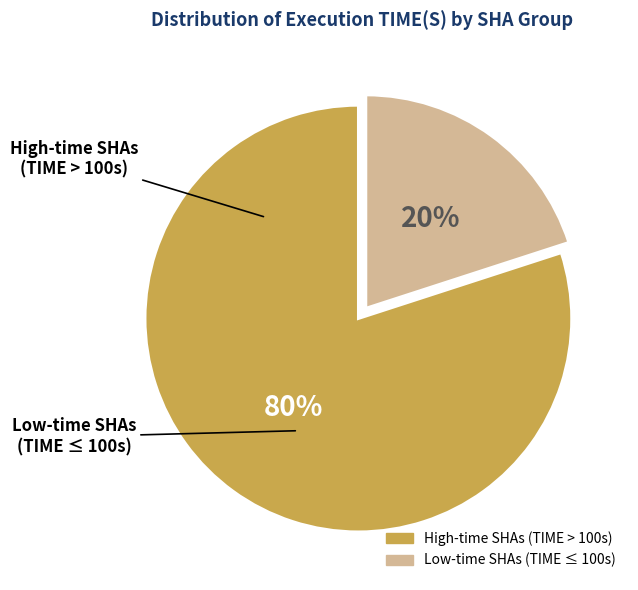

To the nearest percent, what is the average slice percentage?

50%